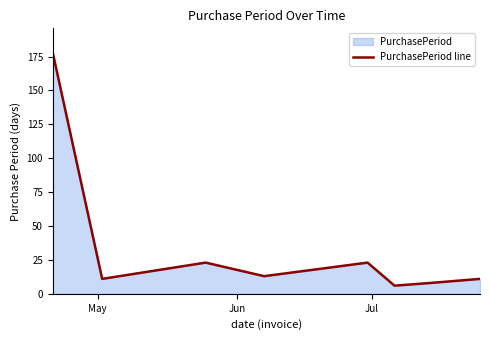

What is the smallest value displayed?

6